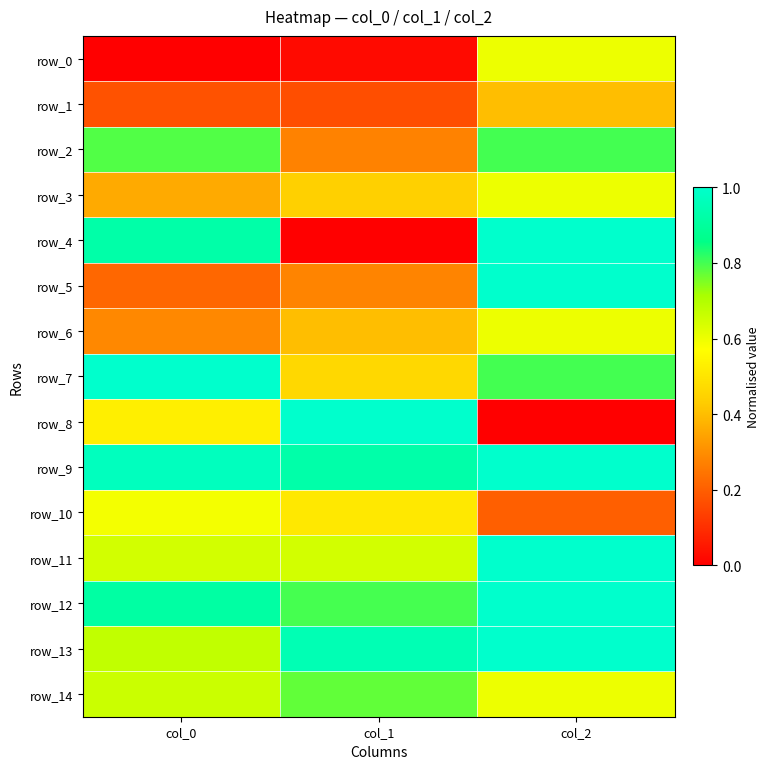

Count the number of data series in this chart.

15